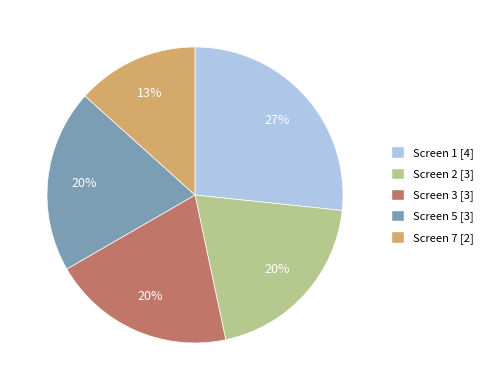

To the nearest percent, what is the average slice percentage?

20%